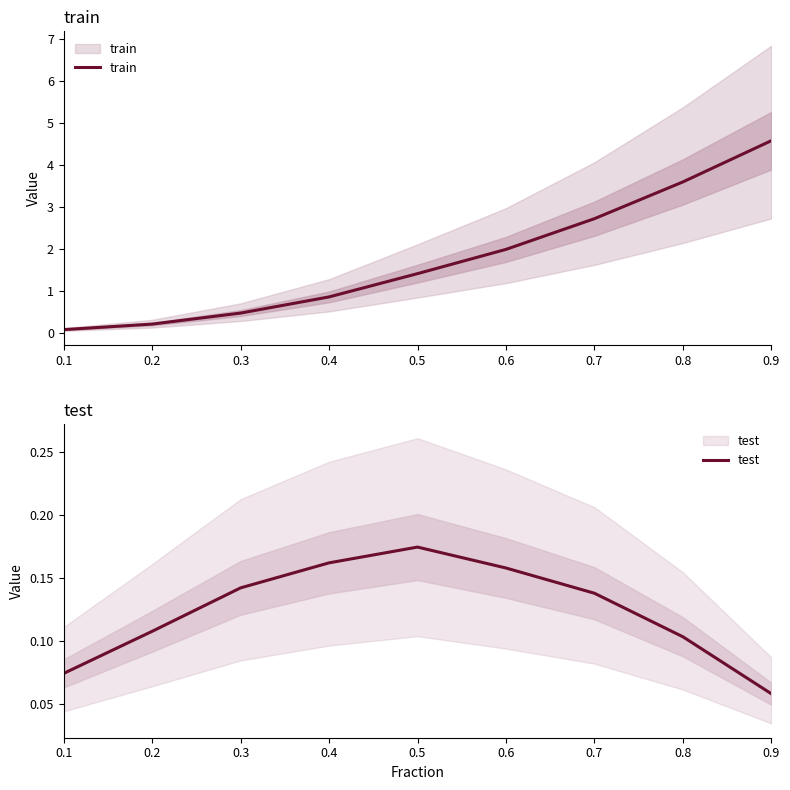

What is the value of the test point at the 8th from the left?

0.1